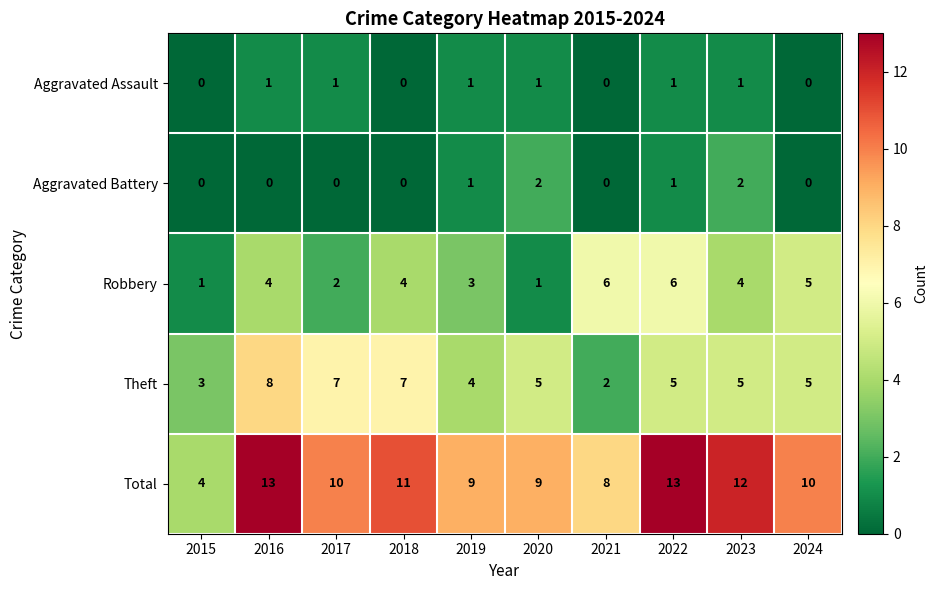

How many Theft values are between 4 and 7?

7